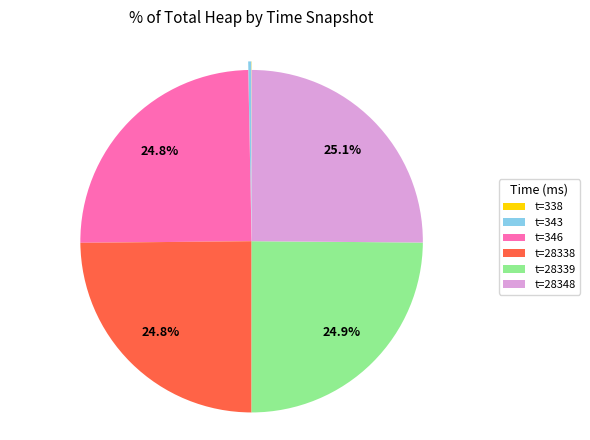

Do t=28338 and t=28339 together represent more than half of the pie?

No